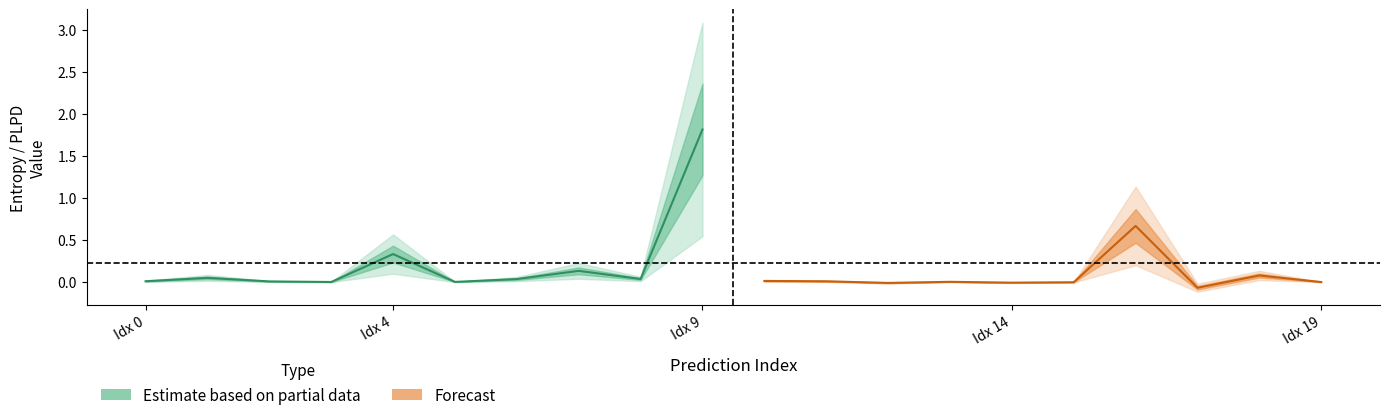

What is the total value across all series at 5?

0.1